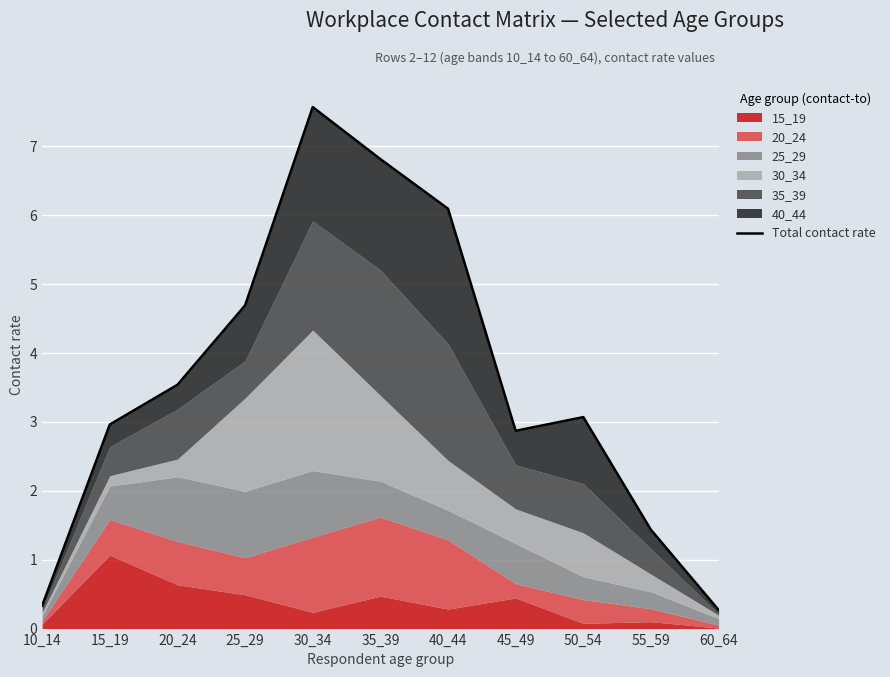

How many data points are less than 3?

5